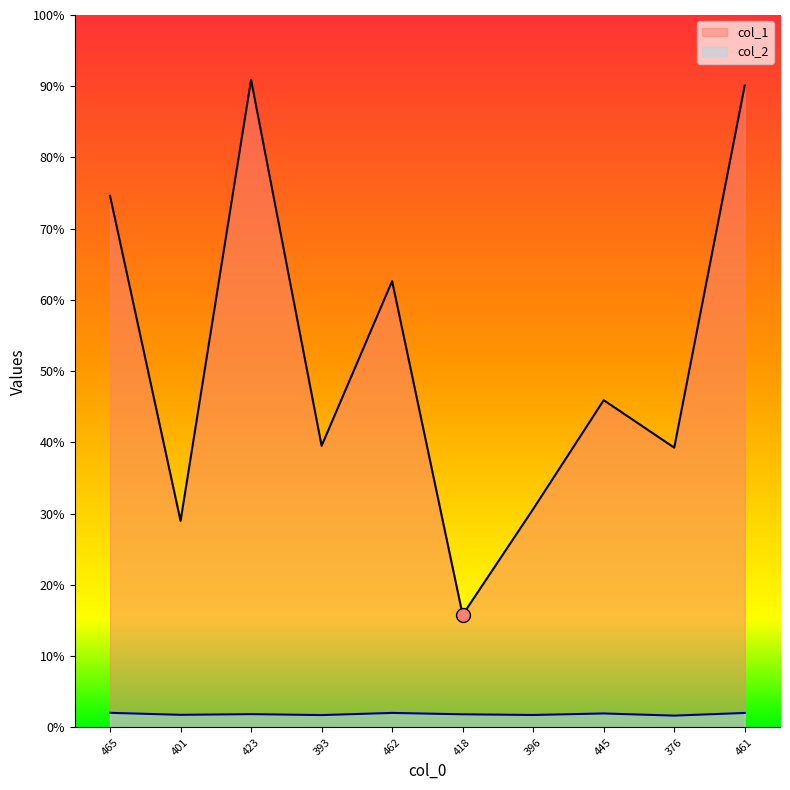

What is the difference between the highest and lowest values at 461?

20033